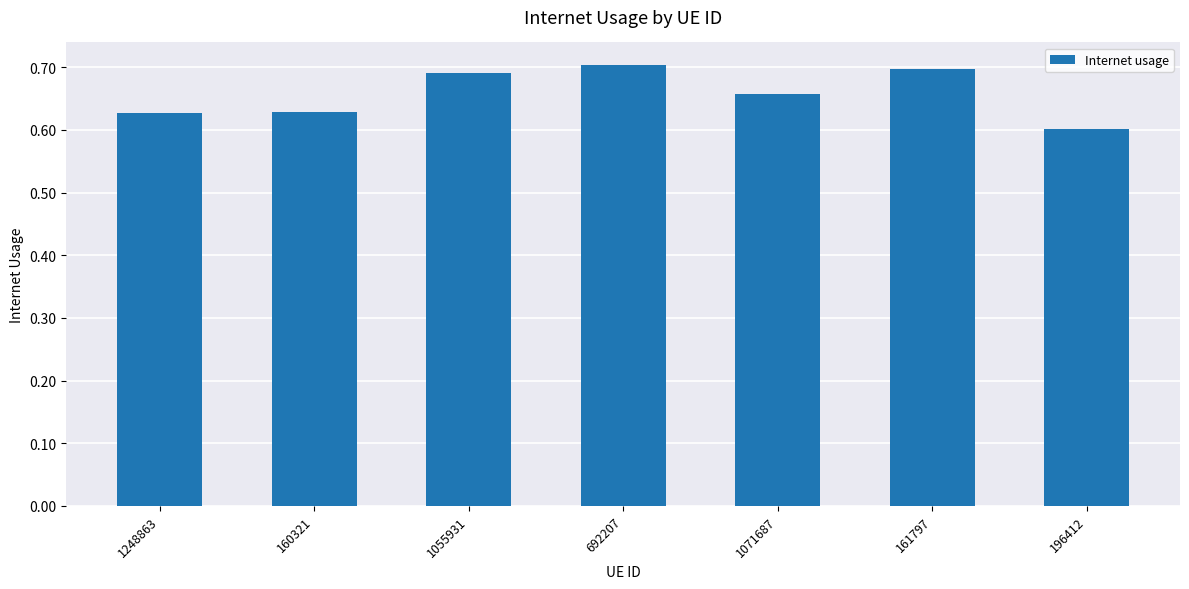

What is the label of the 1st bar from the left?

1248863